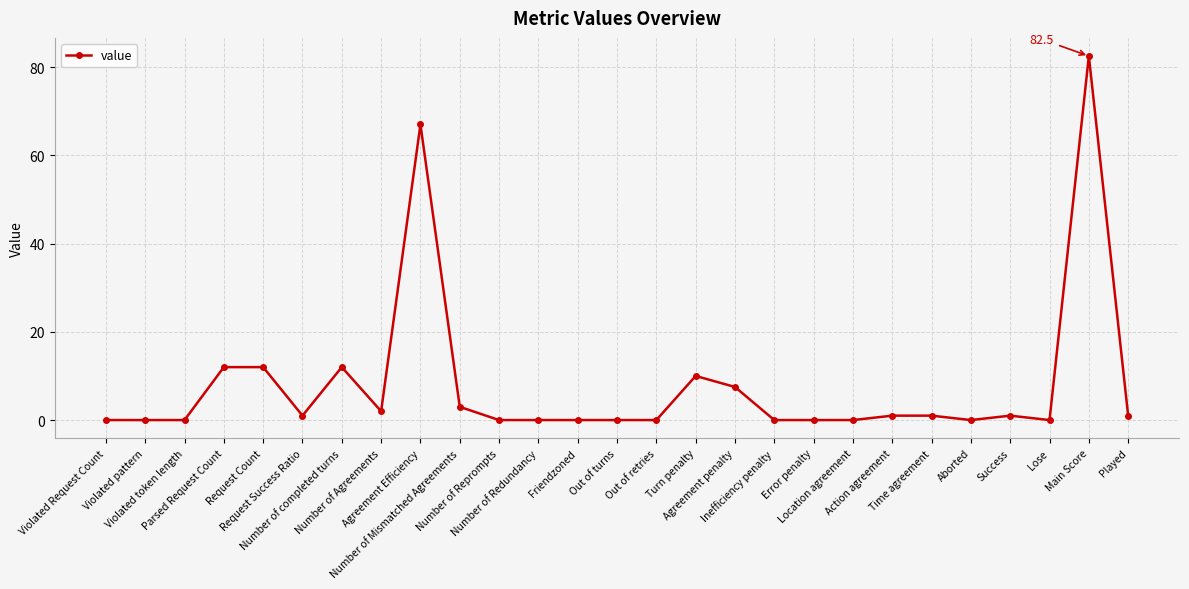

True or false: the data shows 12.0 at Parsed Request Count.

True